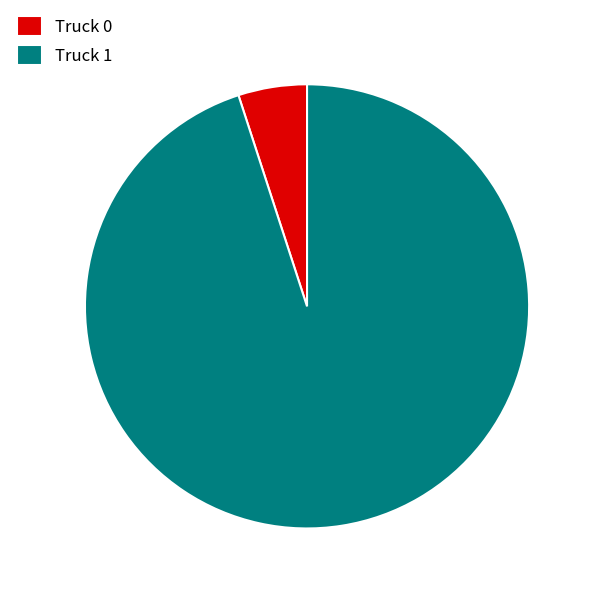

Approximately how many times larger is the value at Truck 1 compared to Truck 0?

19.0